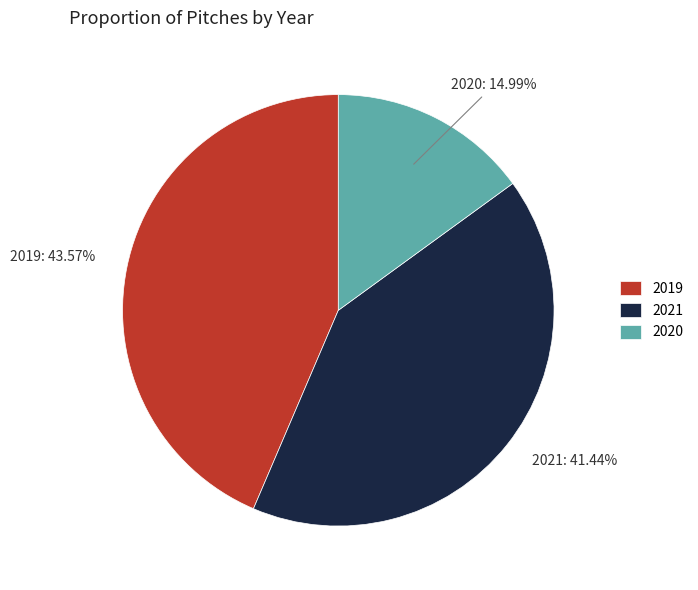

What is the largest slice in the pie chart?

2019